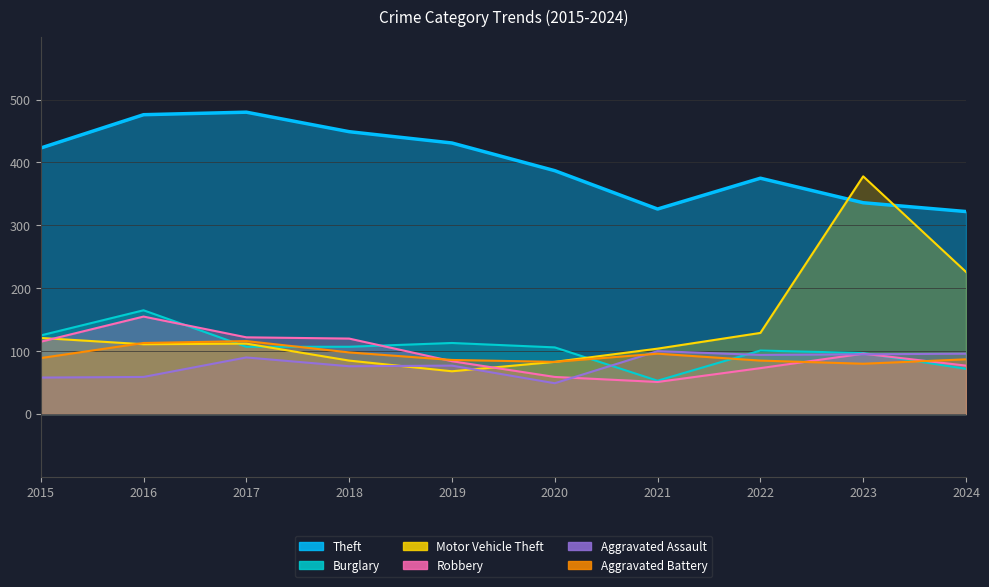

Where do Burglary and Robbery first cross each other?

2016 and 2017